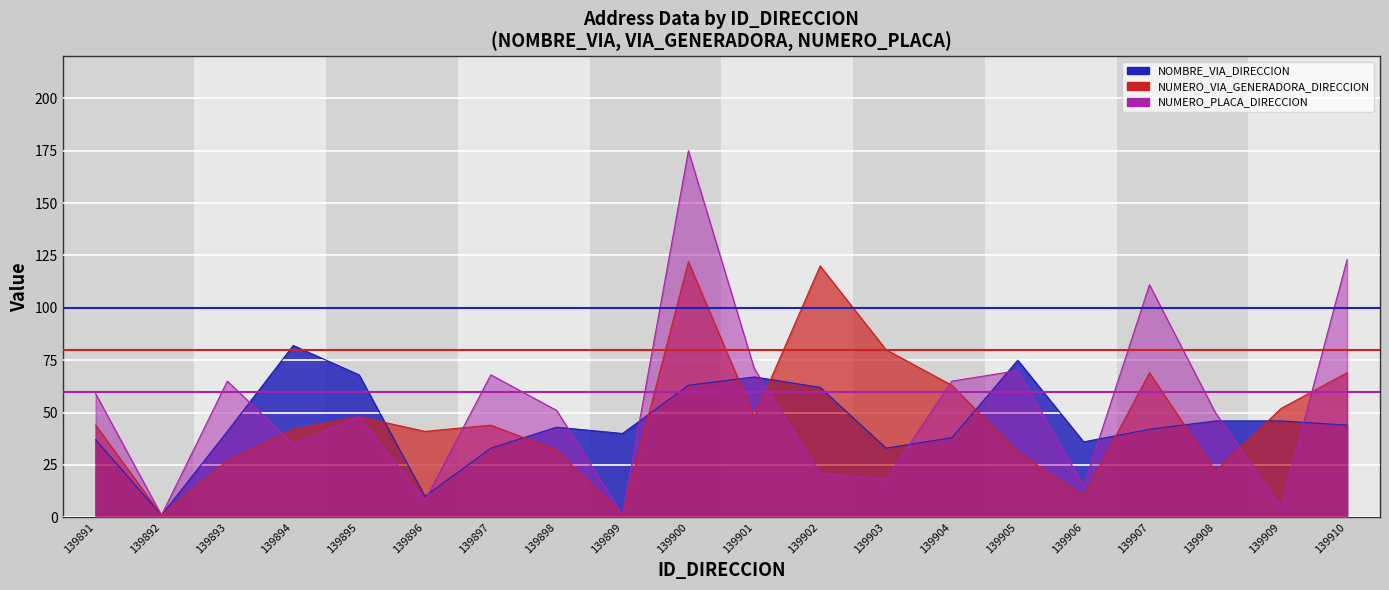

Which series has the largest range (max minus min)?

NUMERO_PLACA_DIRECCION